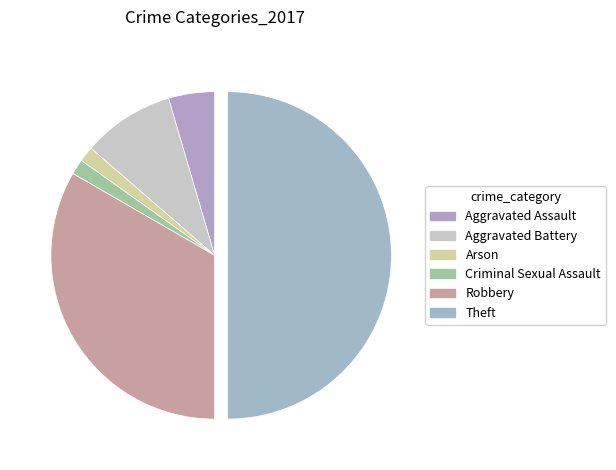

What percentage is the Aggravated Battery slice, to the nearest percent?

9%